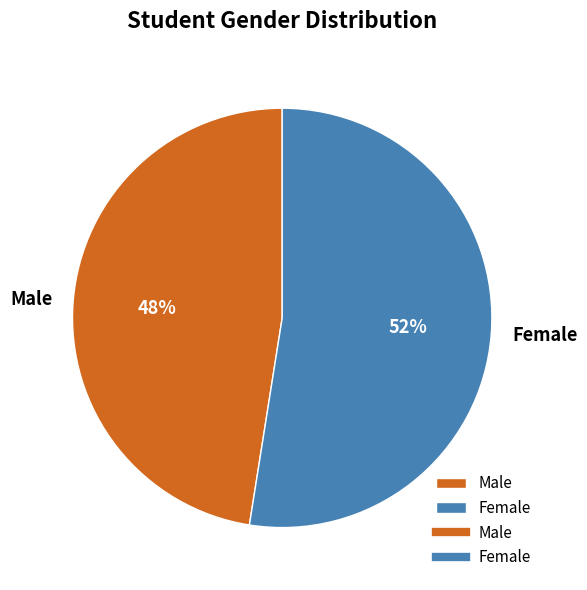

Is the sum of Female and Male greater than half?

Yes